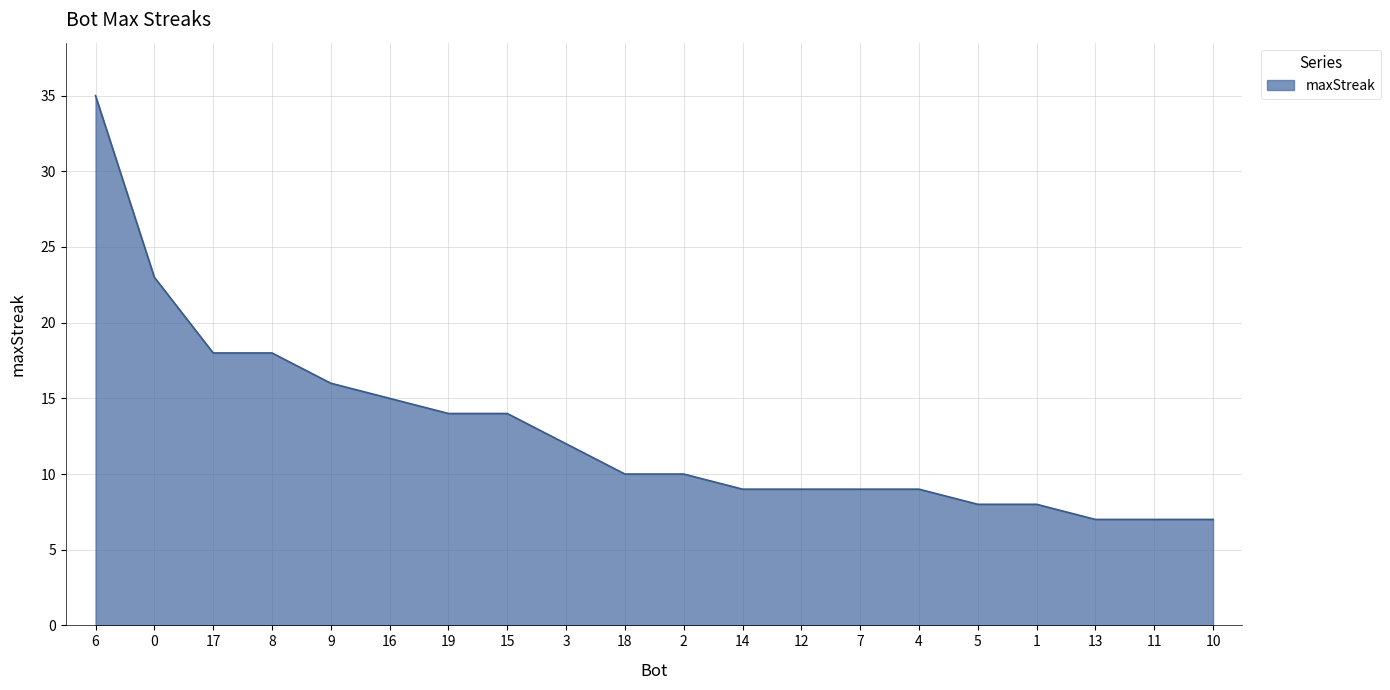

What position from the right is 19?

14